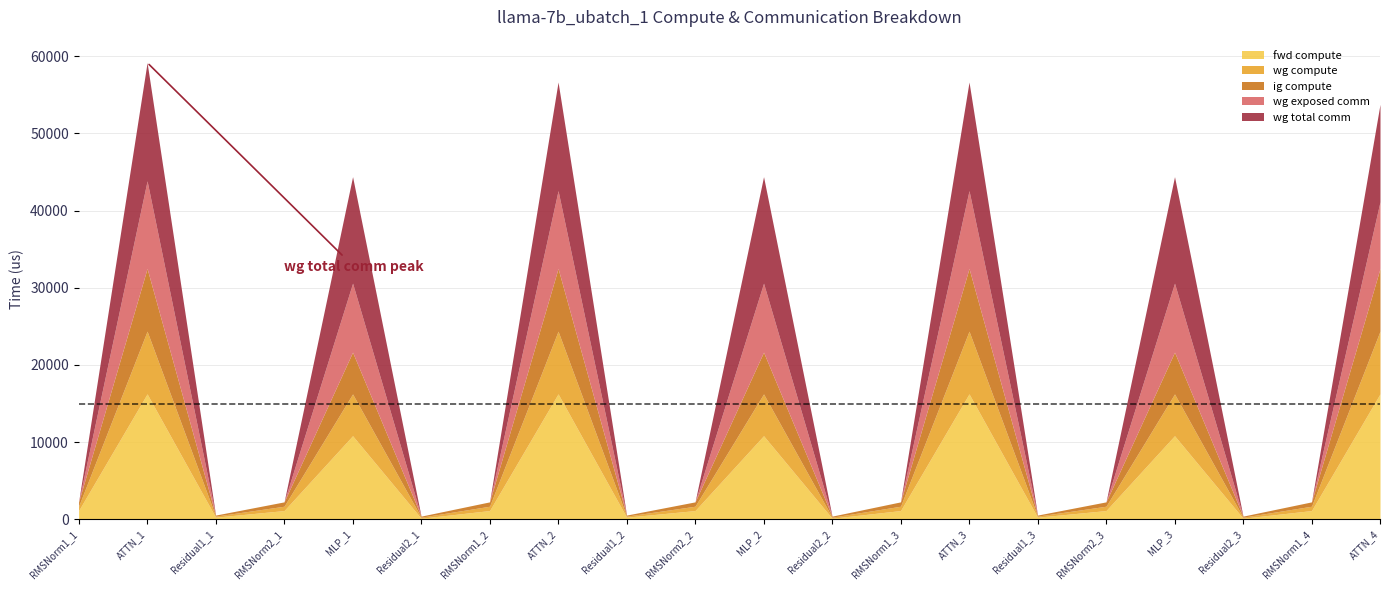

How many series are shown in this chart?

5